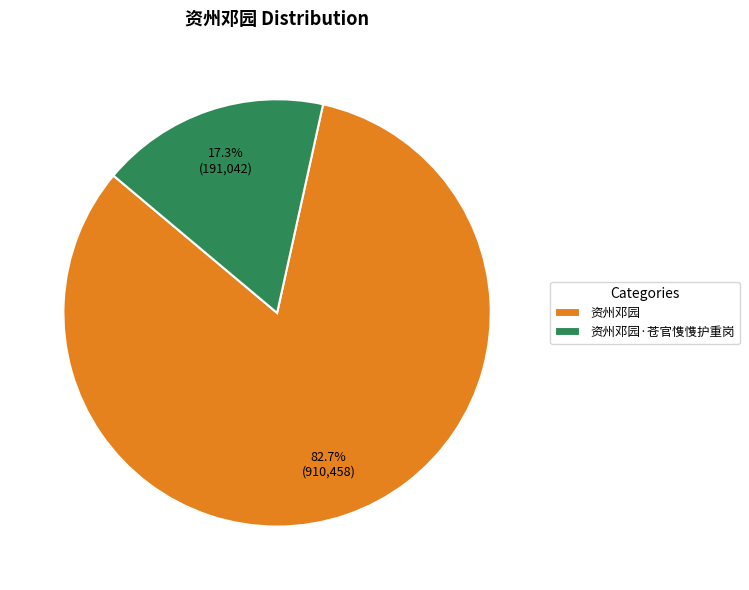

What percentage is NOT represented by 资州邓园·苍官愯愯护重岗?

82.7%